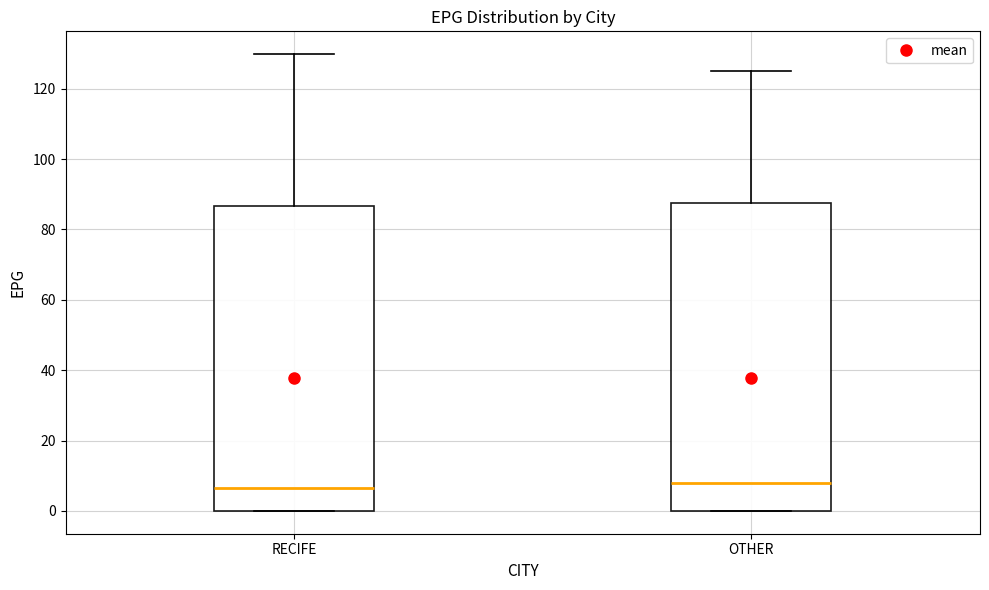

Reading left to right, read every box against the y-axis: the position of its median line, the range the box covers, and the ends of its whiskers. The values are not printed on the chart, so give them approximately, as read against the axis.

RECIFE: median 6, box 0 to 86, whiskers 0 to 130
OTHER: median 8, box 0 to 88, whiskers 0 to 126